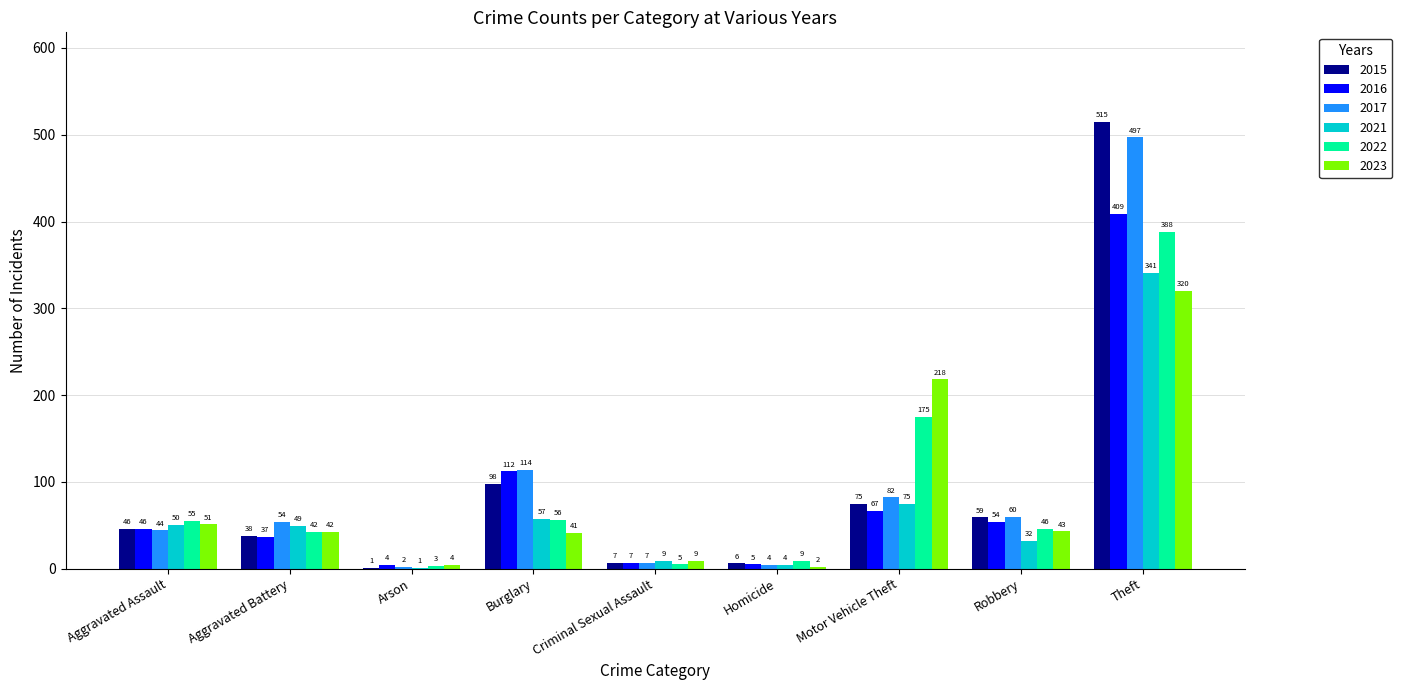

The 2021 series shows 84 at Burglary. True or false?

False